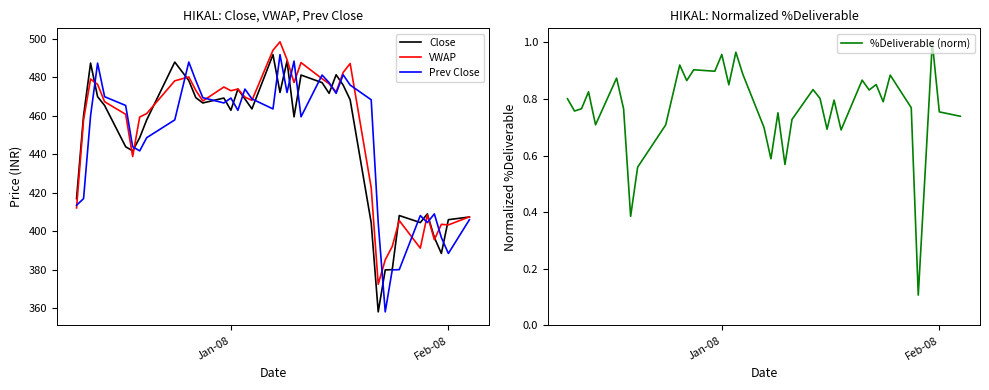

What is the lowest value of the VWAP series?

372.5